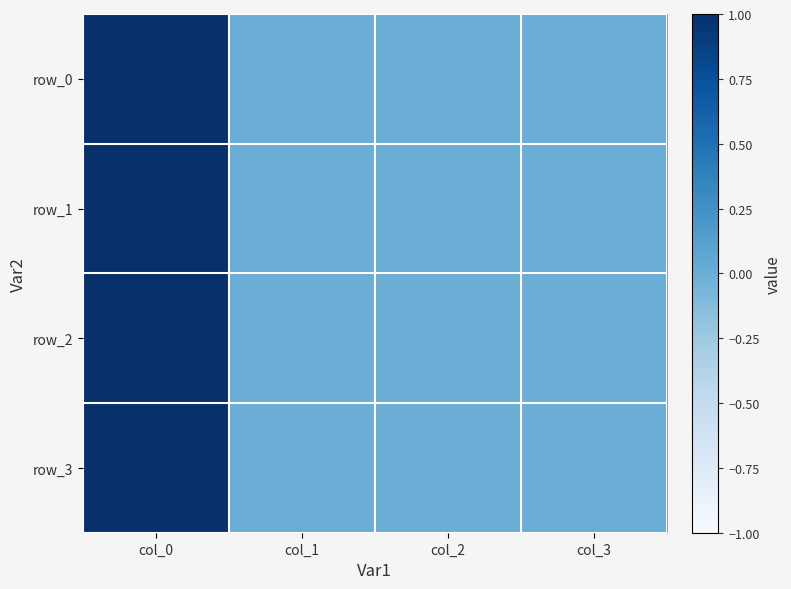

Which series has the largest range (max minus min)?

row_0